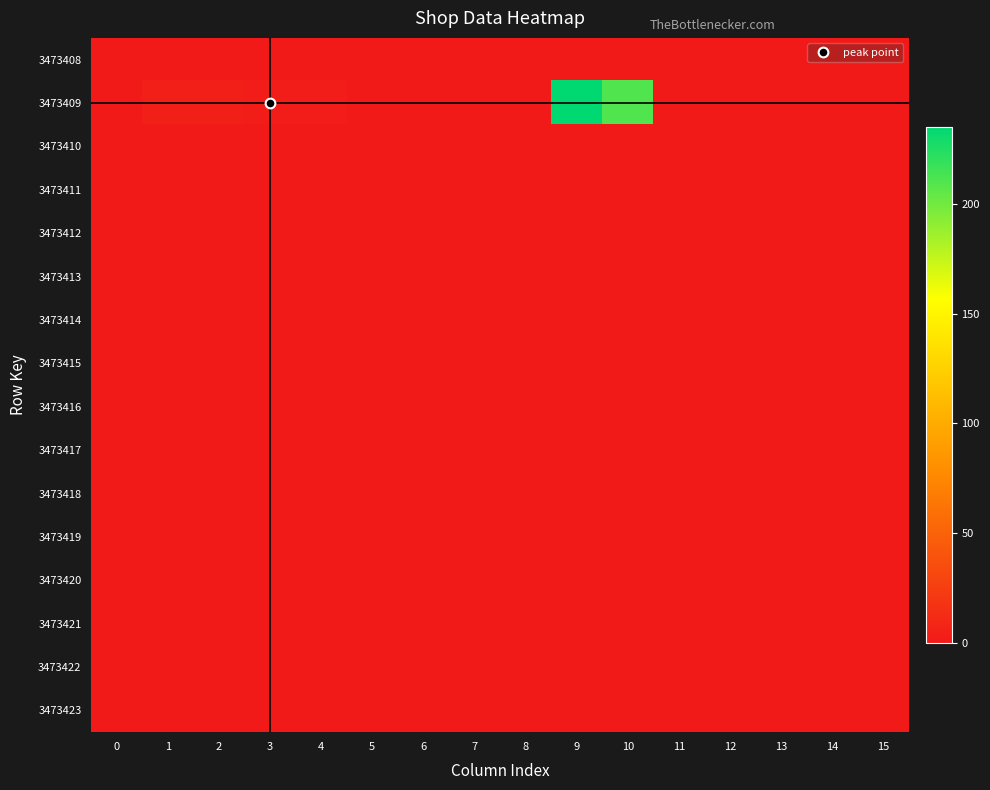

Count the number of data series in this chart.

16